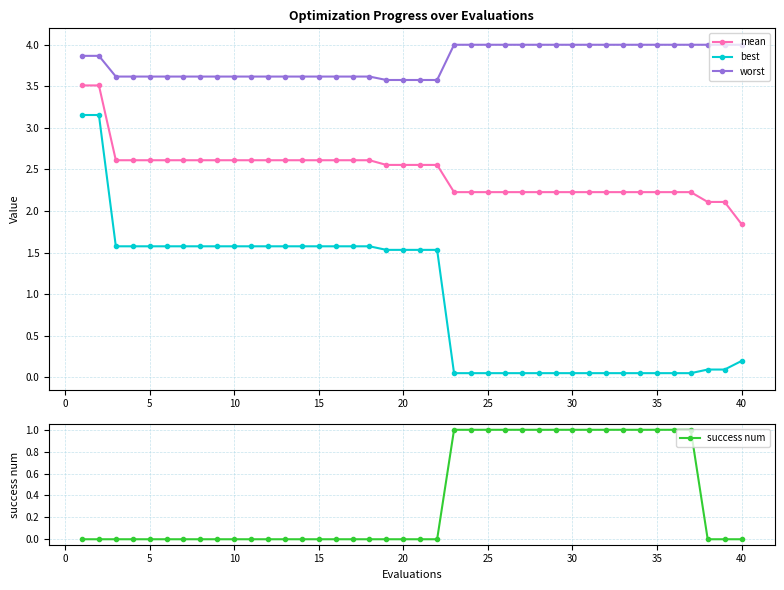

True or false: best and mean intersect in this chart.

False